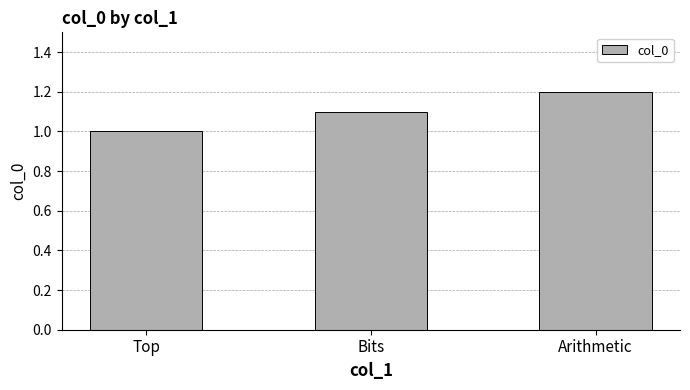

Rank the categories by value from highest to lowest.

Arithmetic, Bits, Top